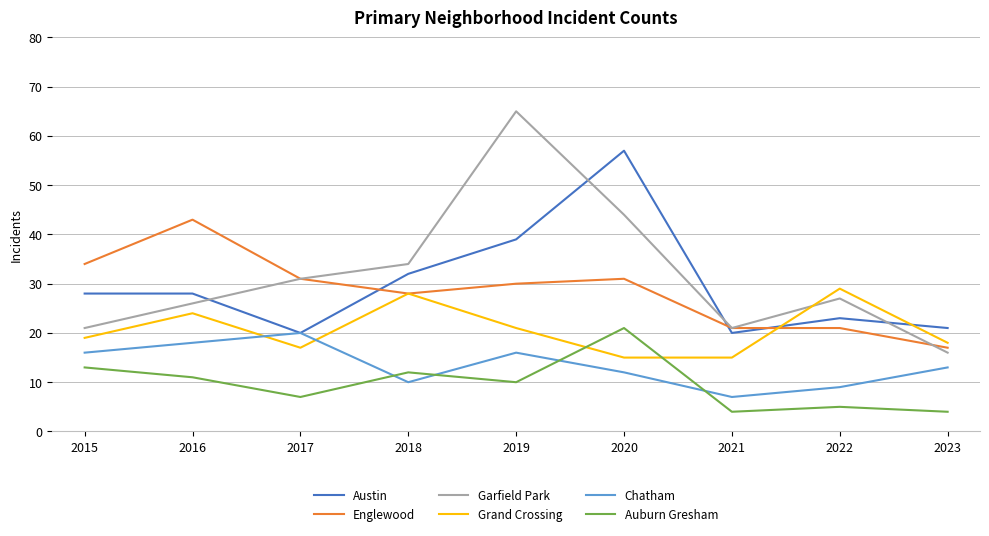

What is the approximate value of Grand Crossing at 2020?

15